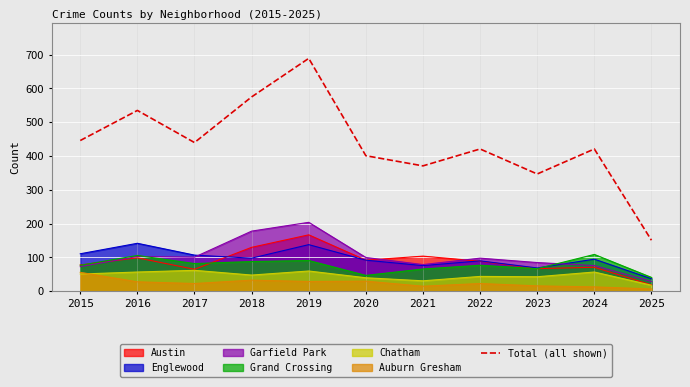

Where is the first local maximum?

2016